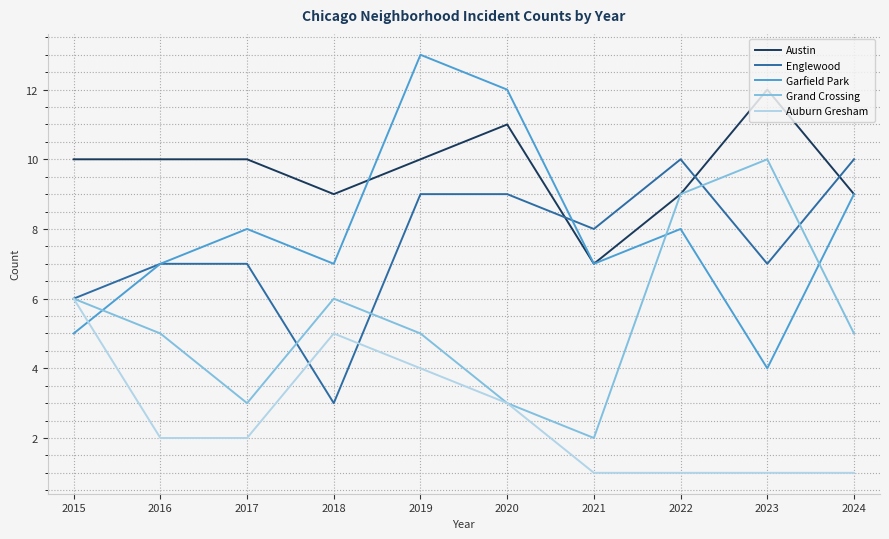

What is the difference between the highest and lowest values at 2022?

9